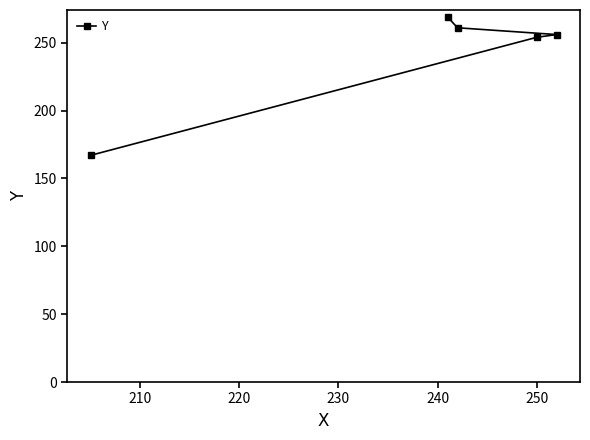

Reading right to left, transcribe all the data shown in this chart.

256	254	261	269	167